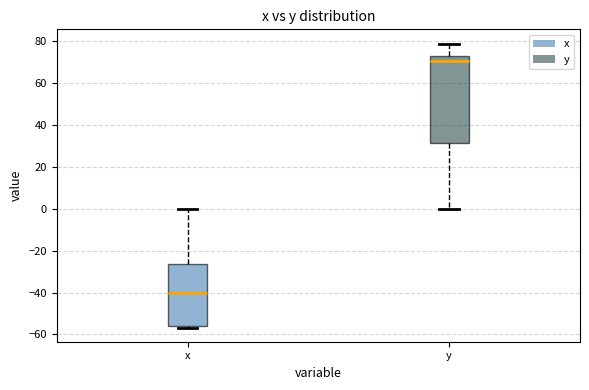

Which box's median line is the lowest?

x